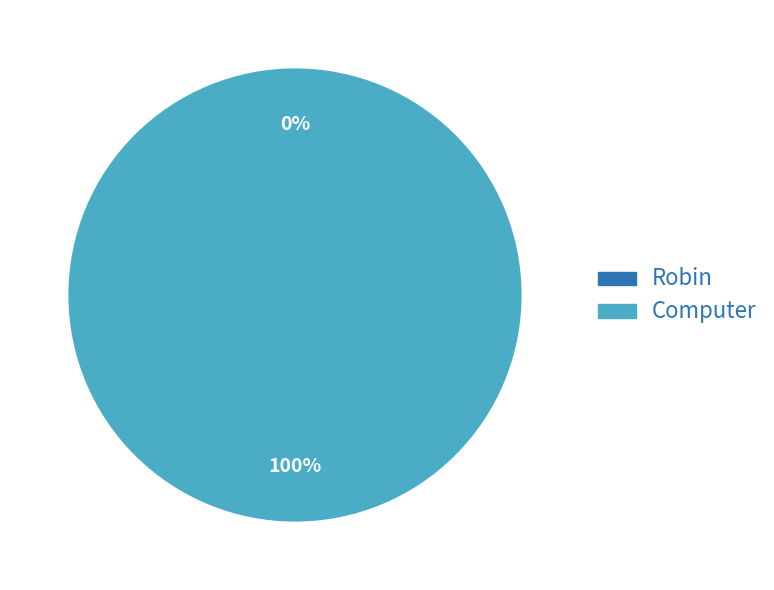

What percentage is the Computer slice, to the nearest percent?

100%